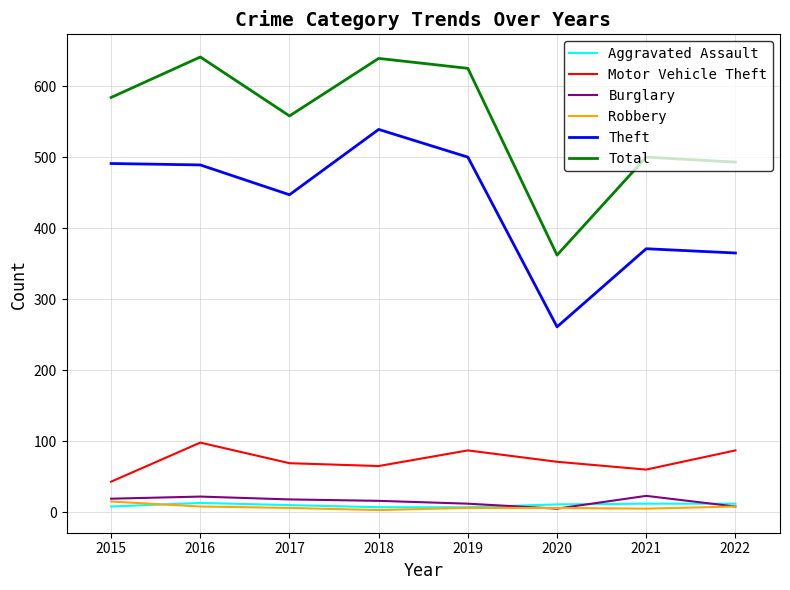

True or false: Robbery has a value of 6 at 2019.

True